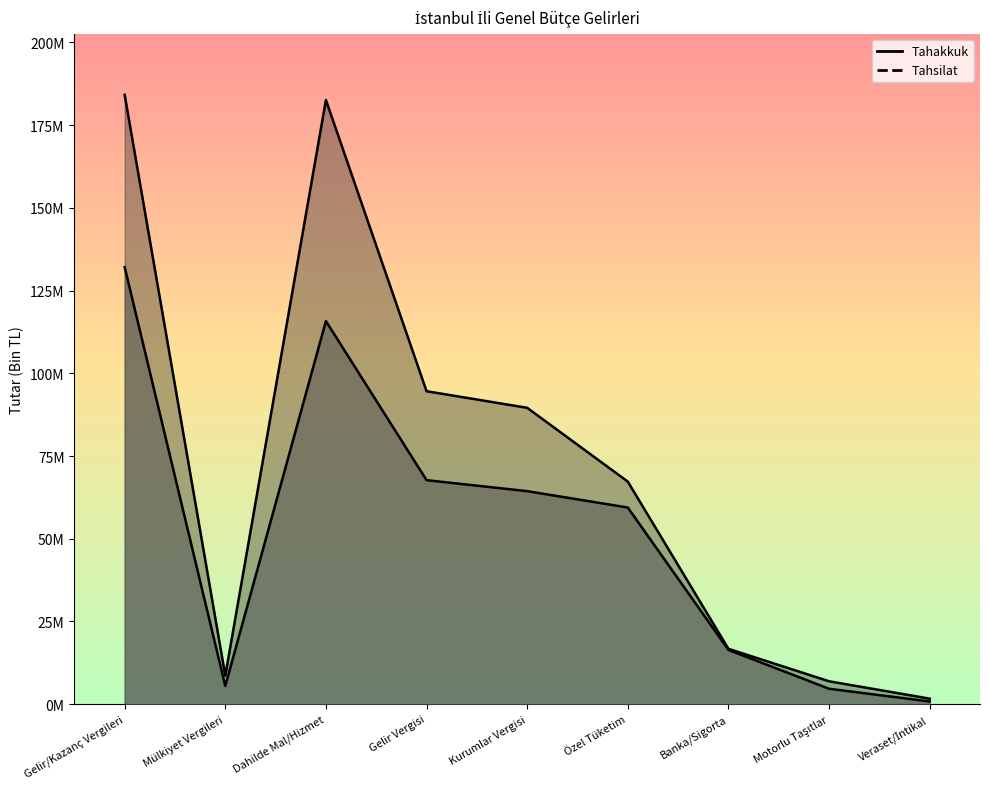

What is the sum of all Tahsilat values?

466738714